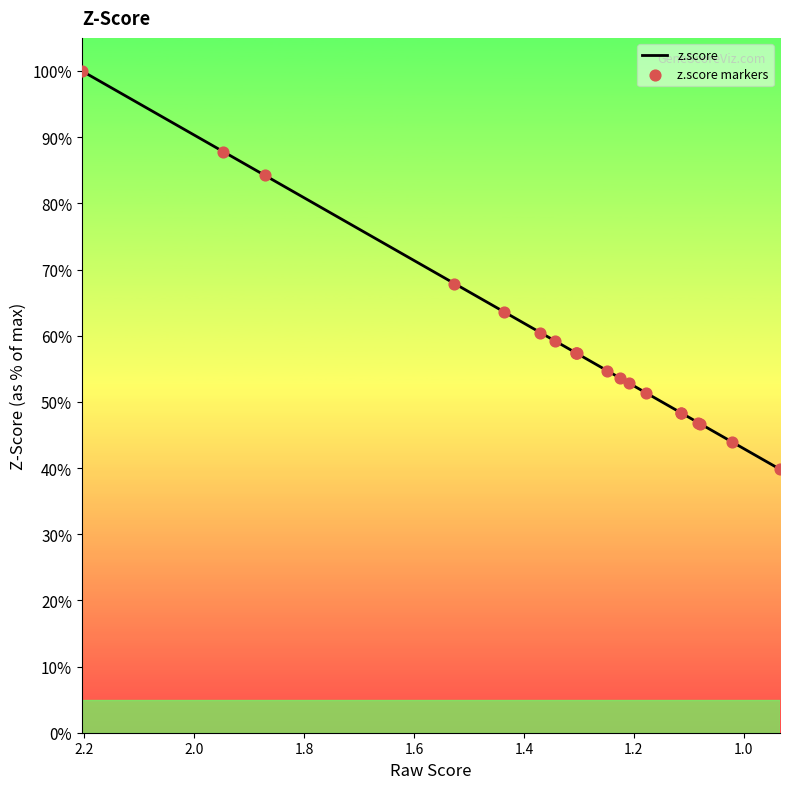

Which series has the largest Y range (max minus min)?

z.score